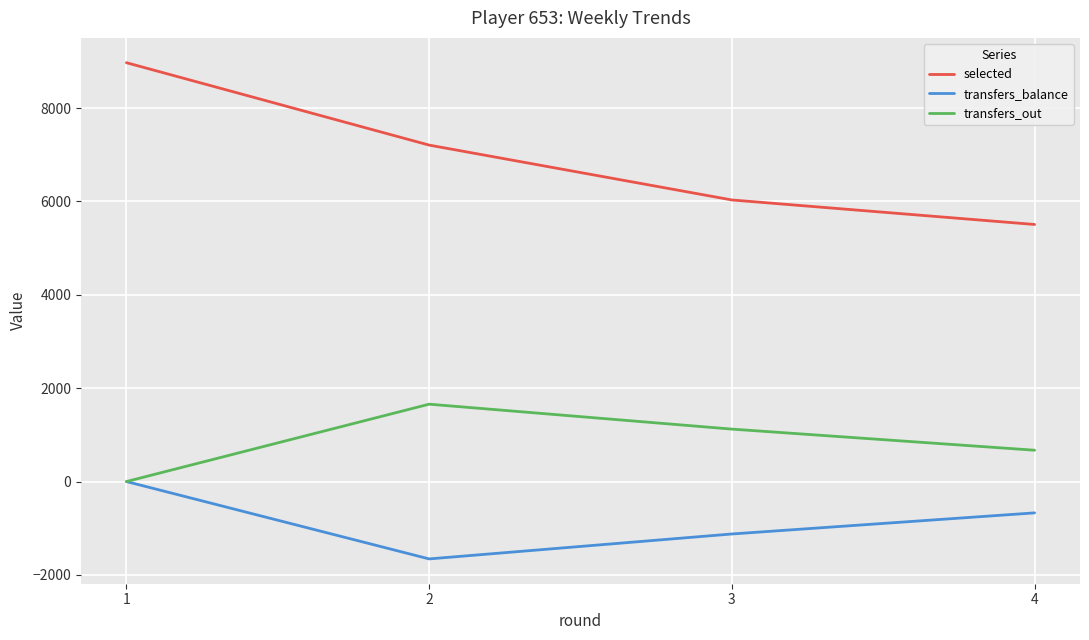

Which series has the widest spread of values?

selected